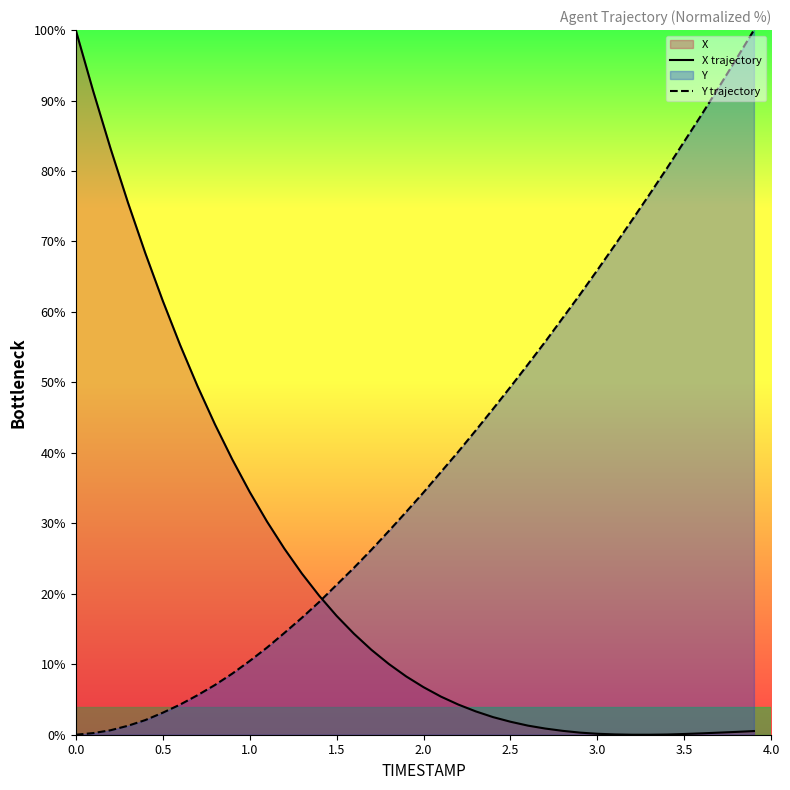

Which series has the largest total across all categories?

Y trajectory